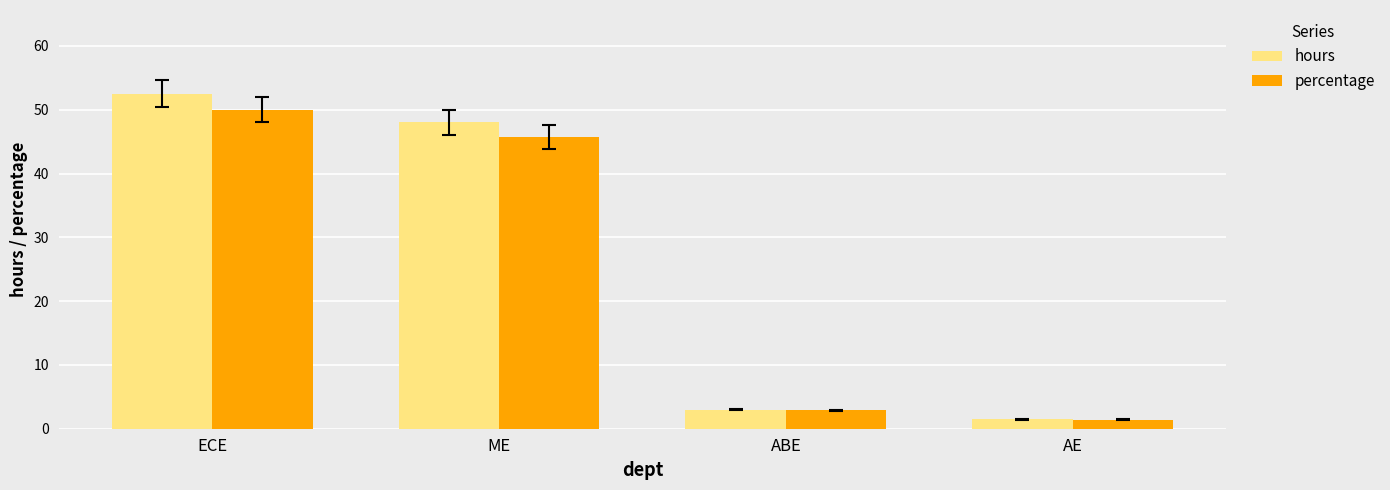

Rank the series by their maximum value, from lowest to highest.

percentage, hours